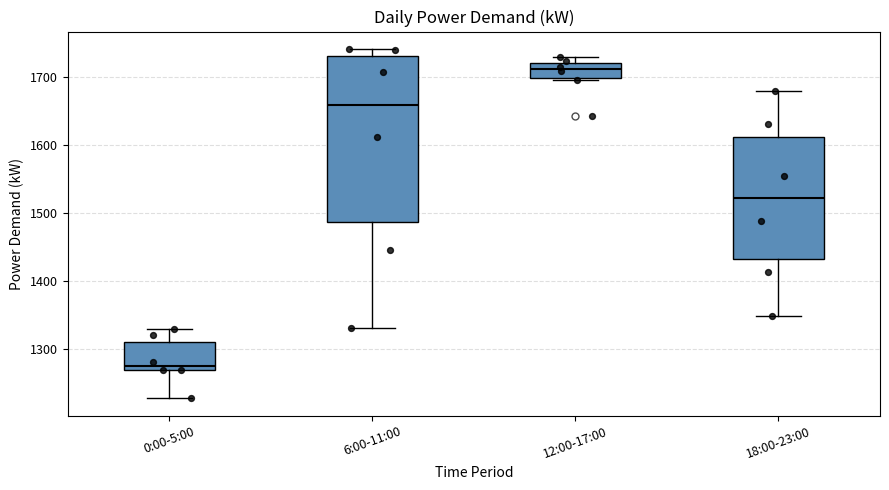

Which box's median line is the lowest?

0:00-5:00